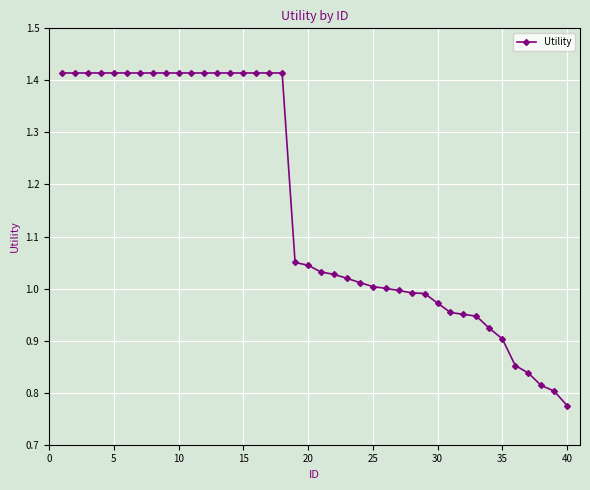

What is the average value?

1.2